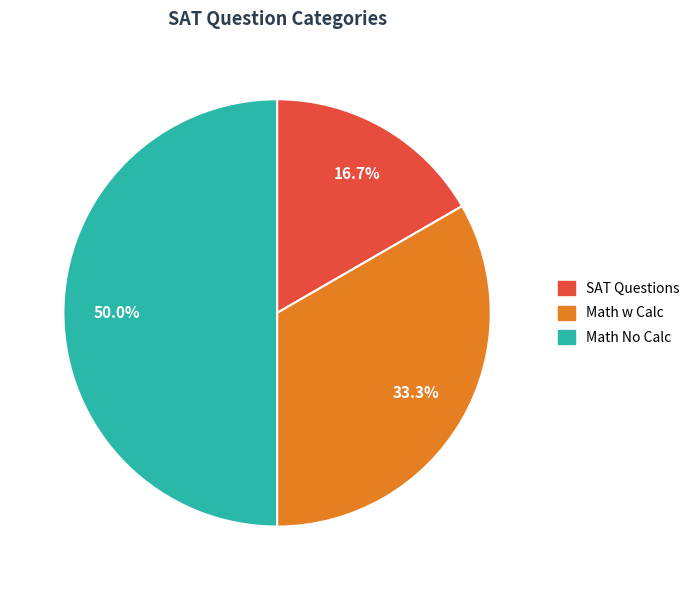

What percentage is the Math w Calc slice, to the nearest percent?

33%